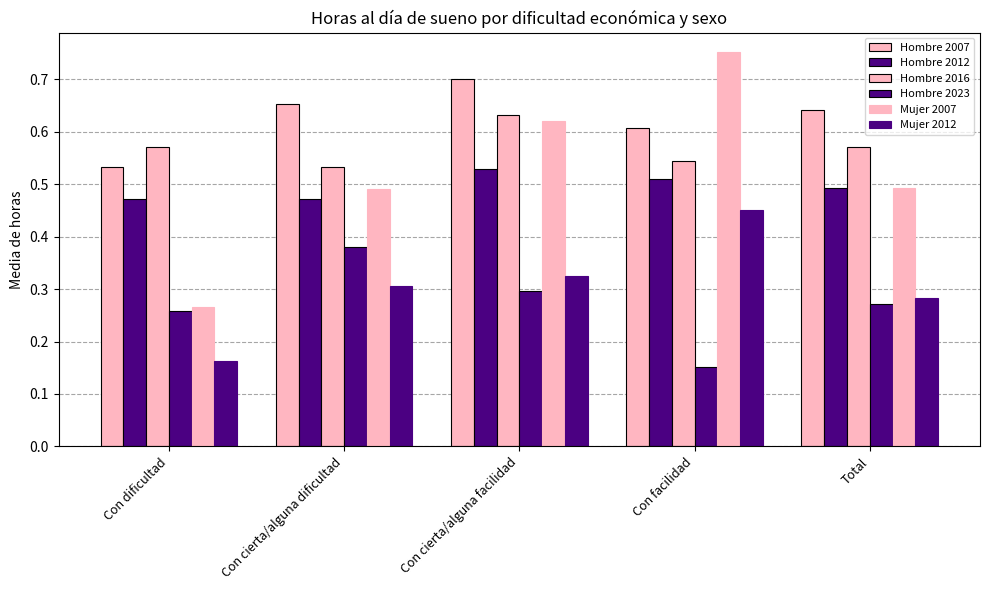

How many bars are there in total?

30